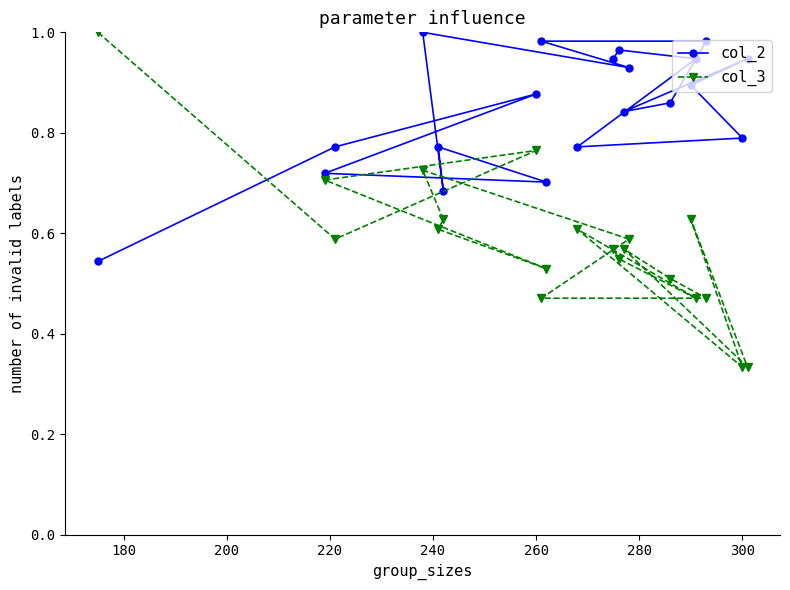

Which series has the widest spread of values?

col_3